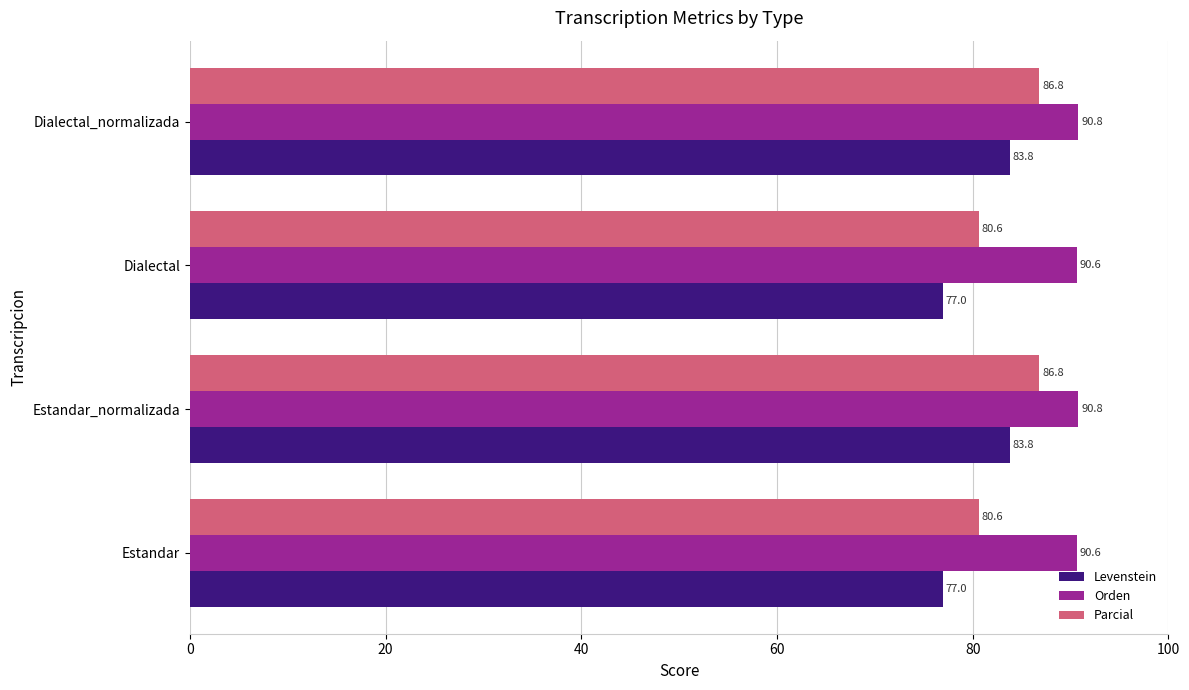

What is the difference between the maximum and second lowest values in the Levenstein series?

6.8